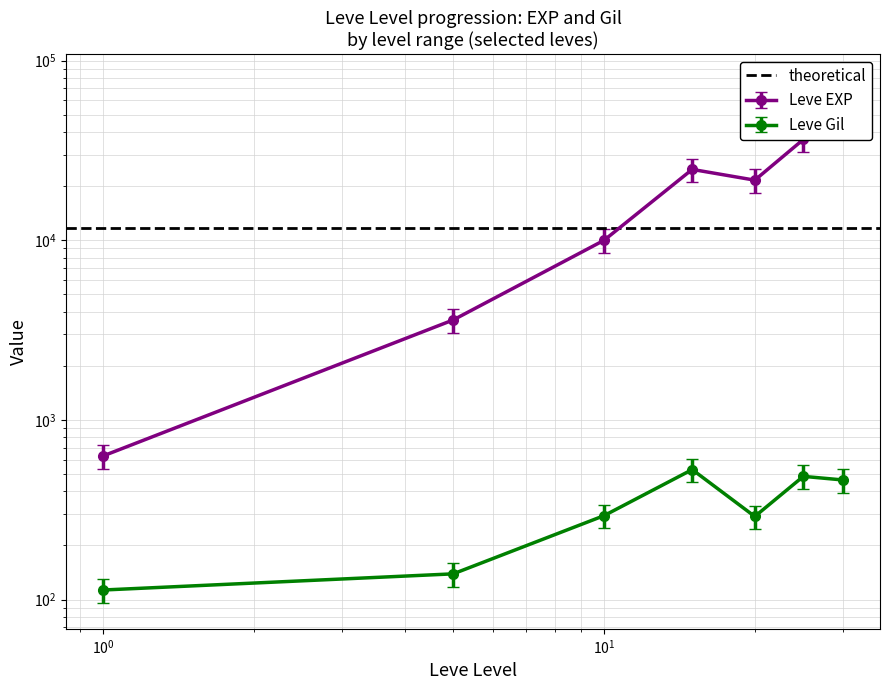

Is it true that Leve Gil equals 139.7 at 30?

False